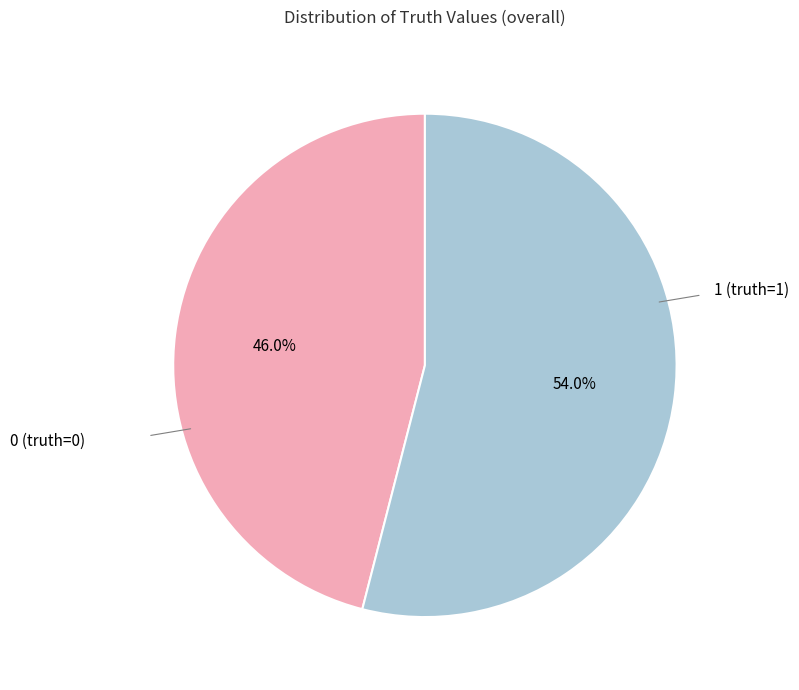

Is there any slice that represents more than half of the pie?

Yes